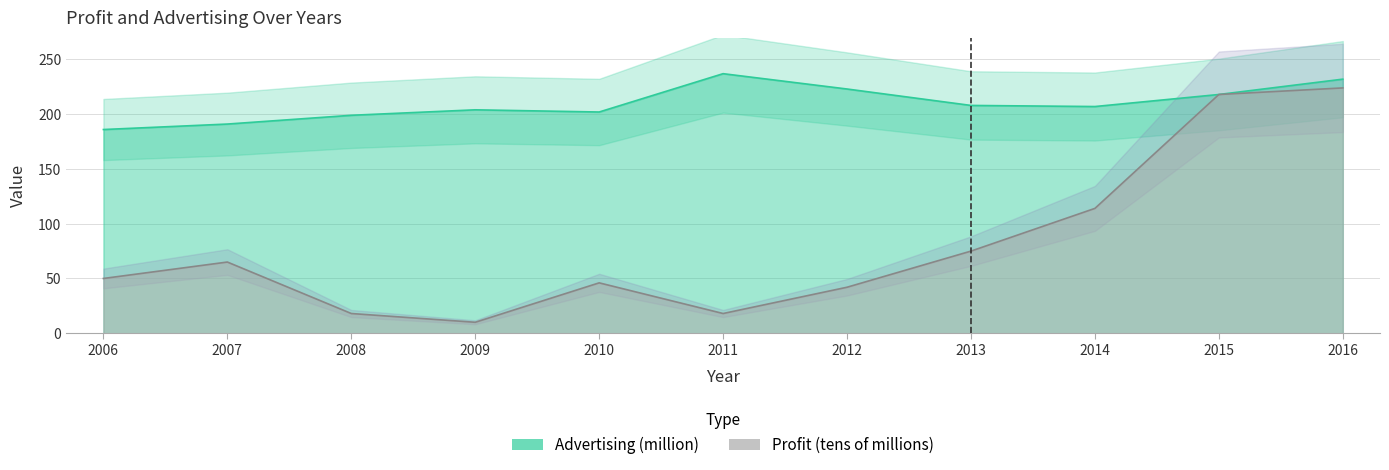

How many lines are shown in the chart?

2